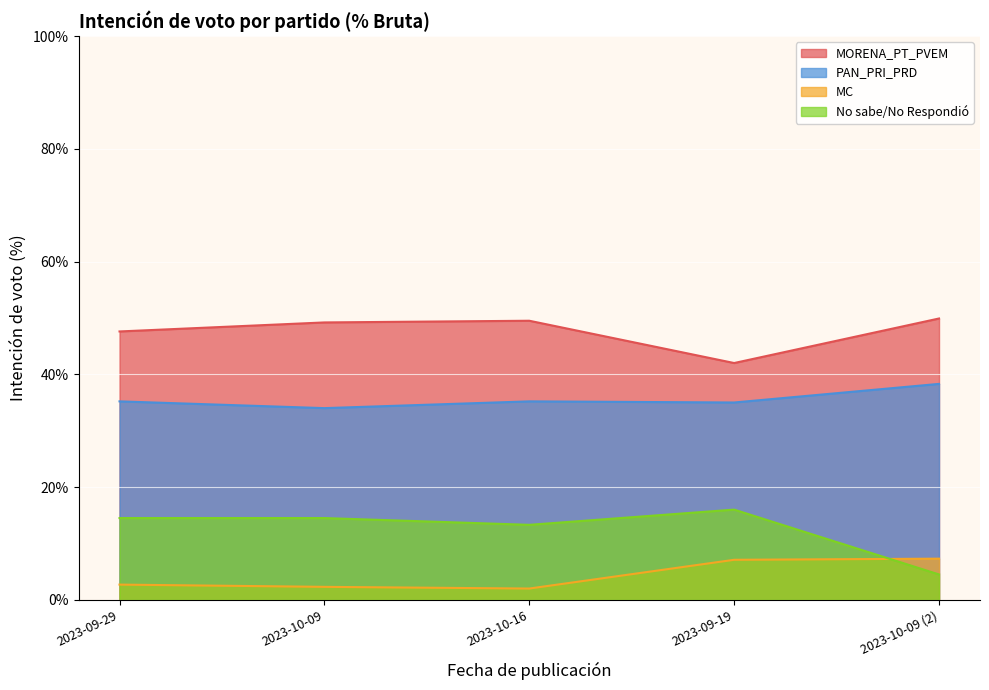

Rank the series by their average value, from lowest to highest.

MC, No sabe/No Respondió, PAN_PRI_PRD, MORENA_PT_PVEM